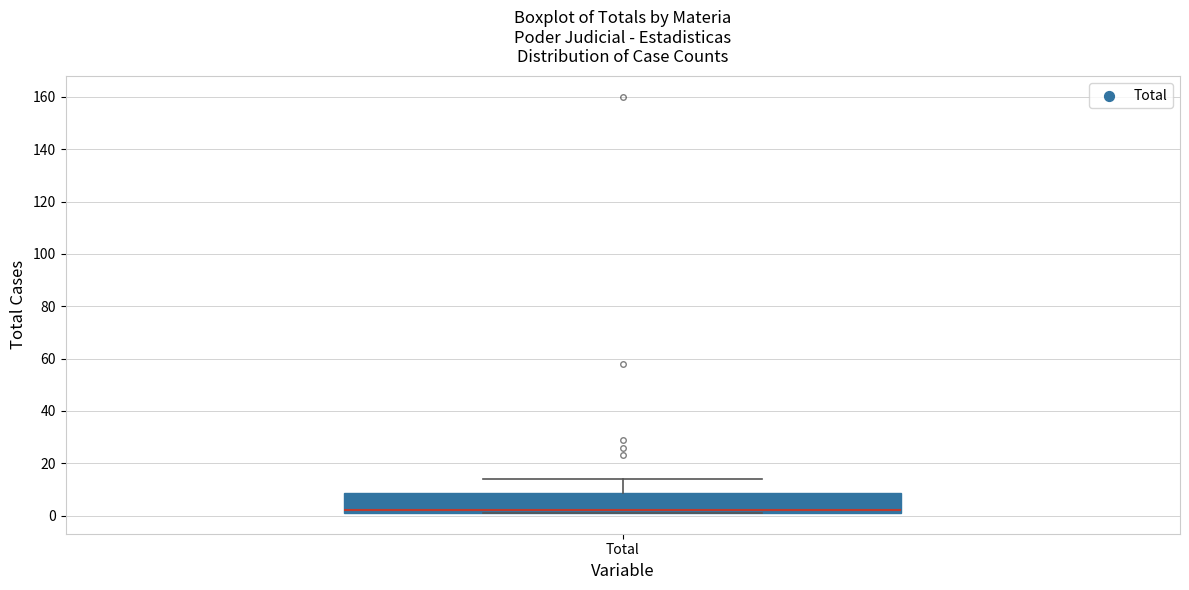

Read this box plot against the y-axis: the position of the median line, the range covered by the box, and the ends of both whiskers. The values are not printed on the chart, so give them approximately, as read against the axis.

median 2 (just above the box's lower edge), box 2 to 8, whiskers 2 to 14